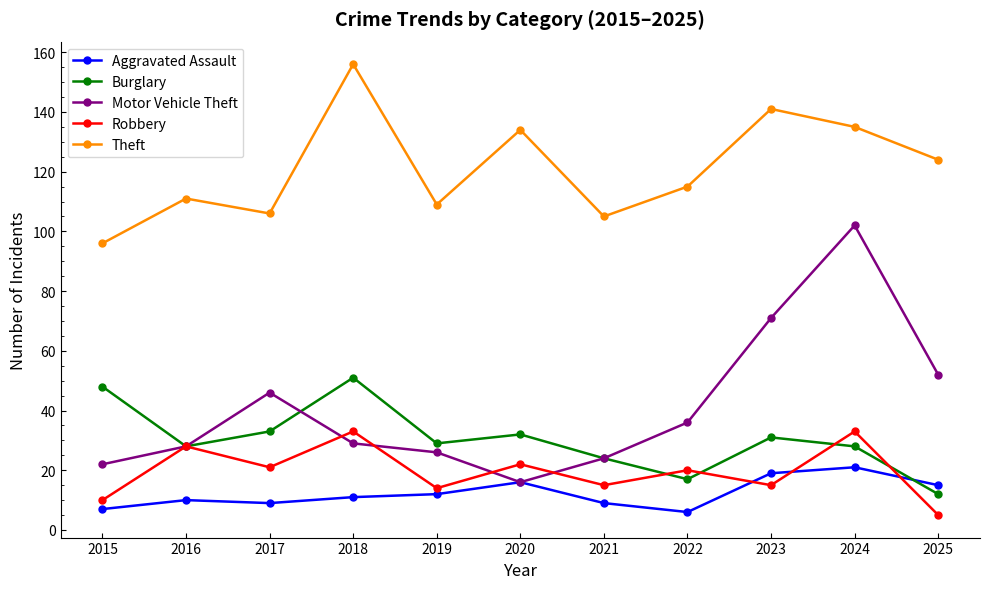

Is it true that Burglary equals 73 at 2015?

False